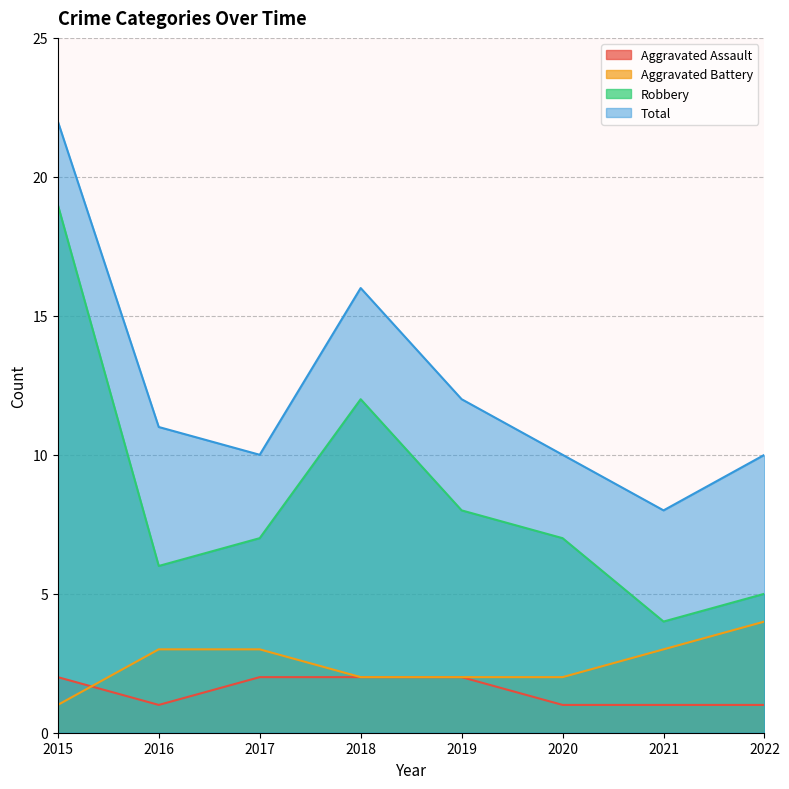

At which category does the chart reach its minimum across all series?

2016